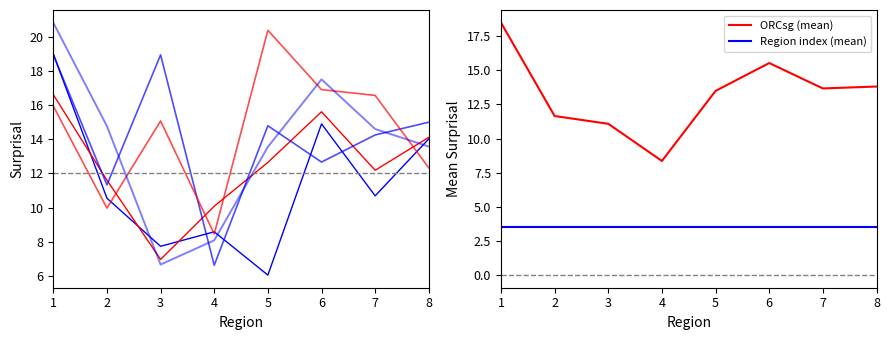

Is it true that region_mean equals 0.7 at 17?

False